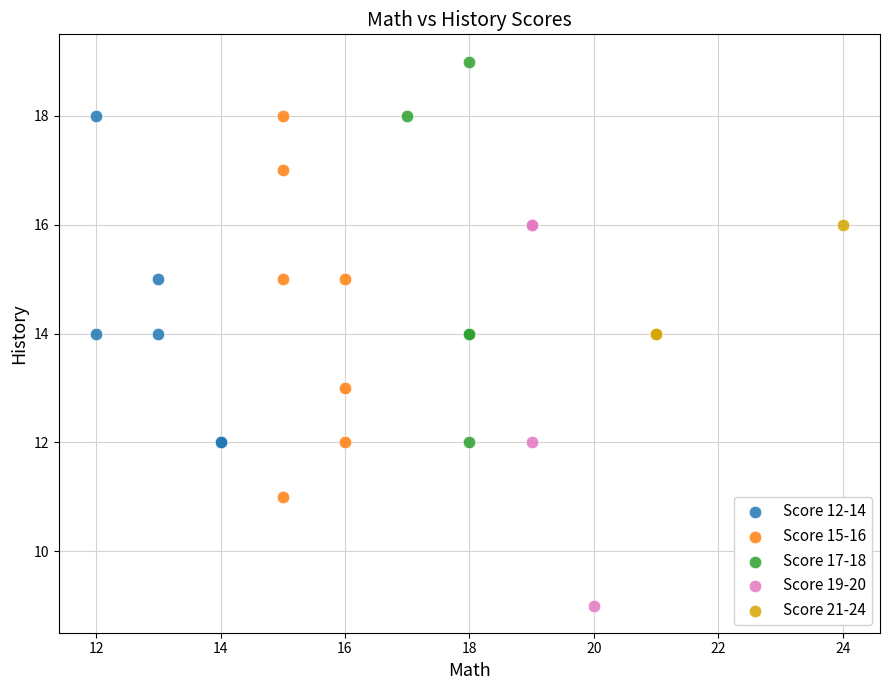

Which series contains the highest Y value?

Score 17-18